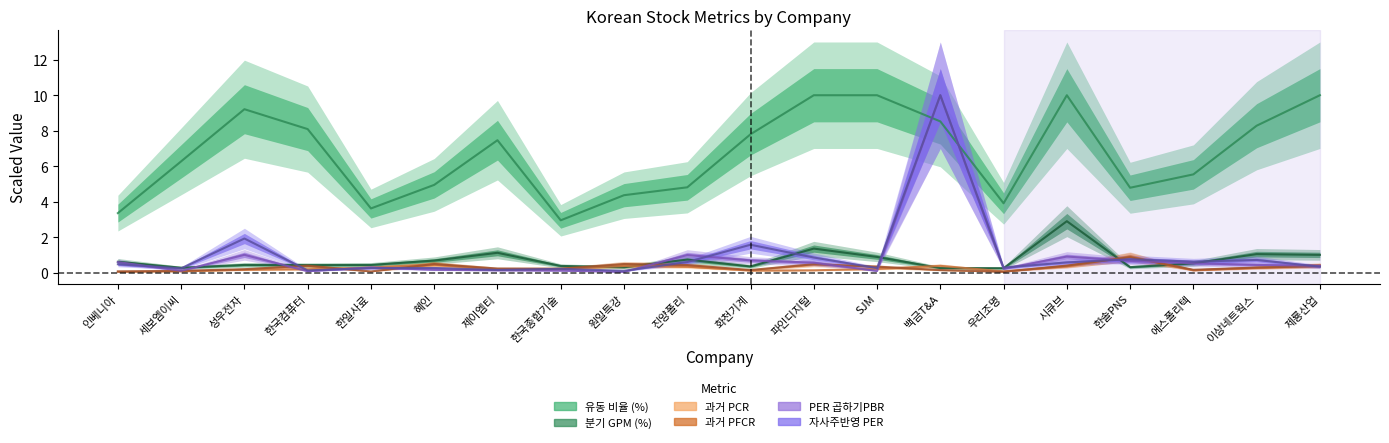

What is the value of the 과거 PCR point at the 12th from the left?

0.1